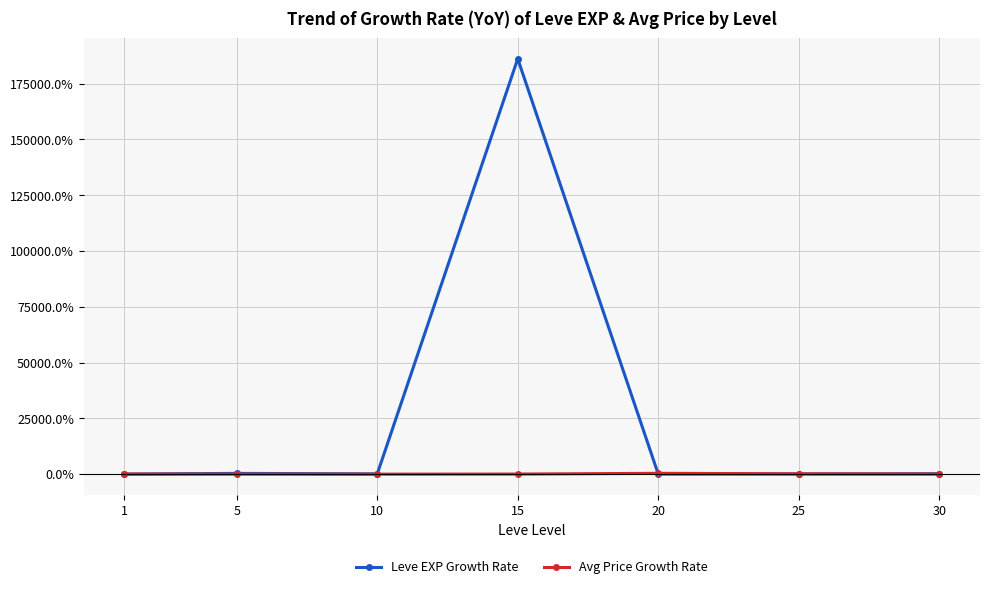

At which category is the sum across all series the highest?

15